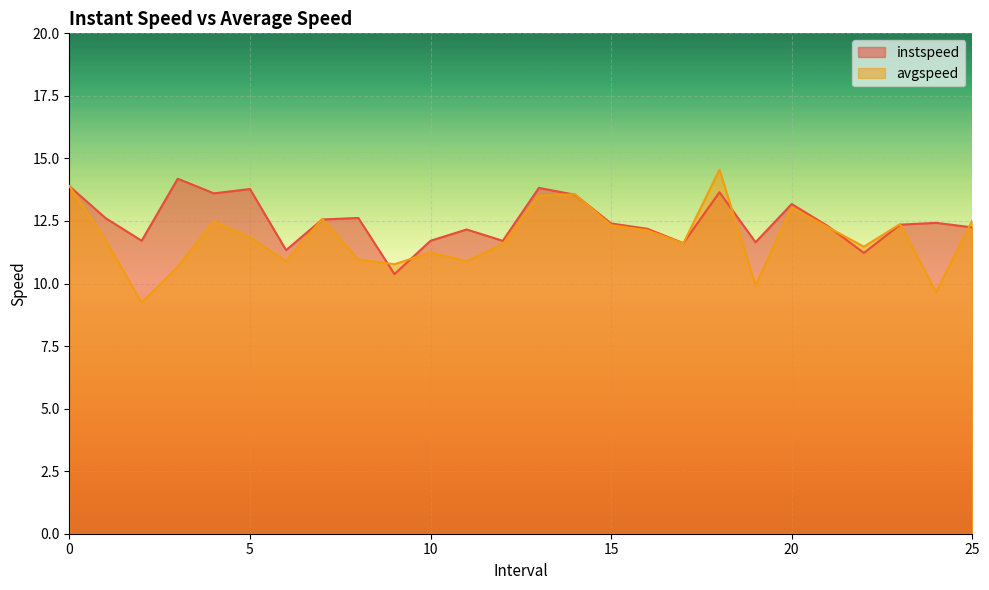

The value of avgspeed at 5 is 18.6. True or false?

False